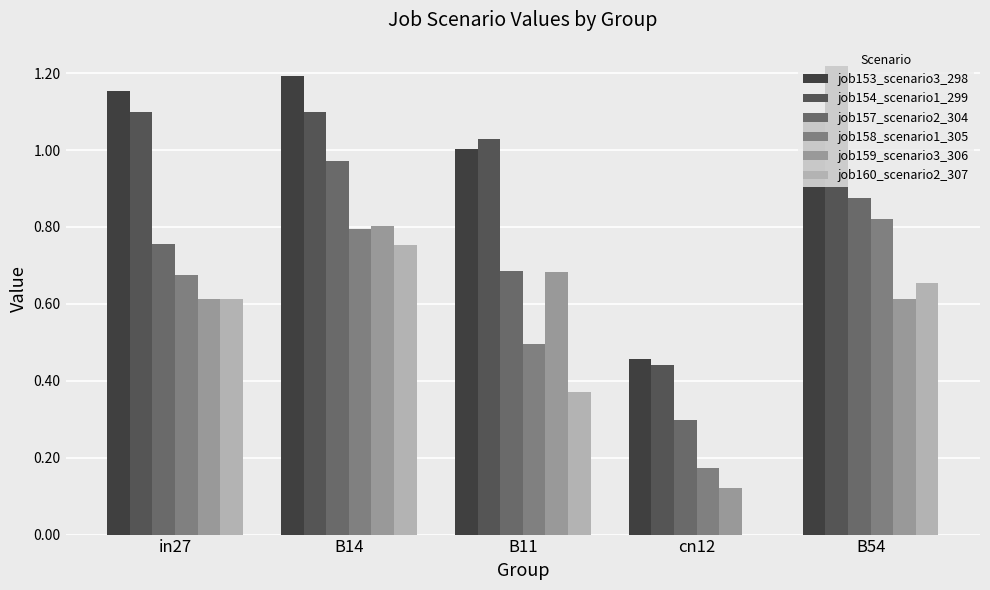

How many groups of bars are there?

5